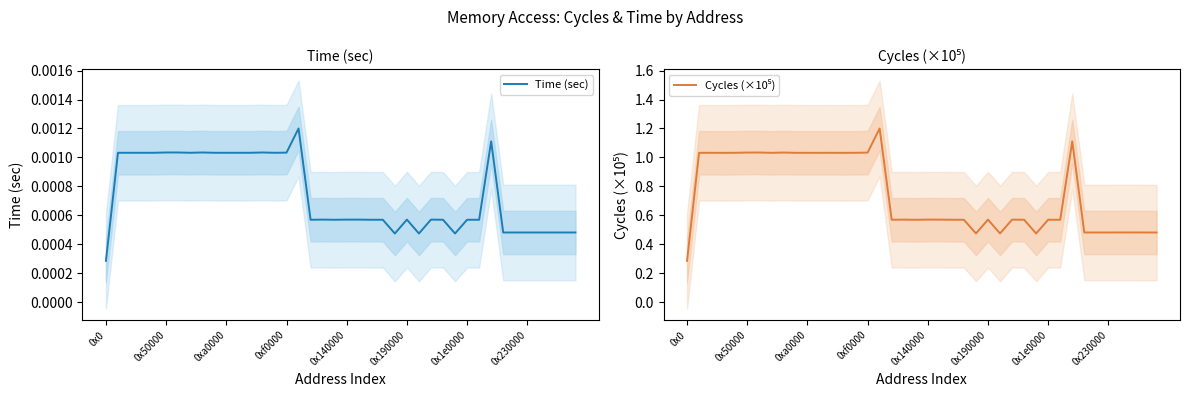

What is the sum of the Cycles (×10⁵) values at 11 and 0x1e0000?

2.1